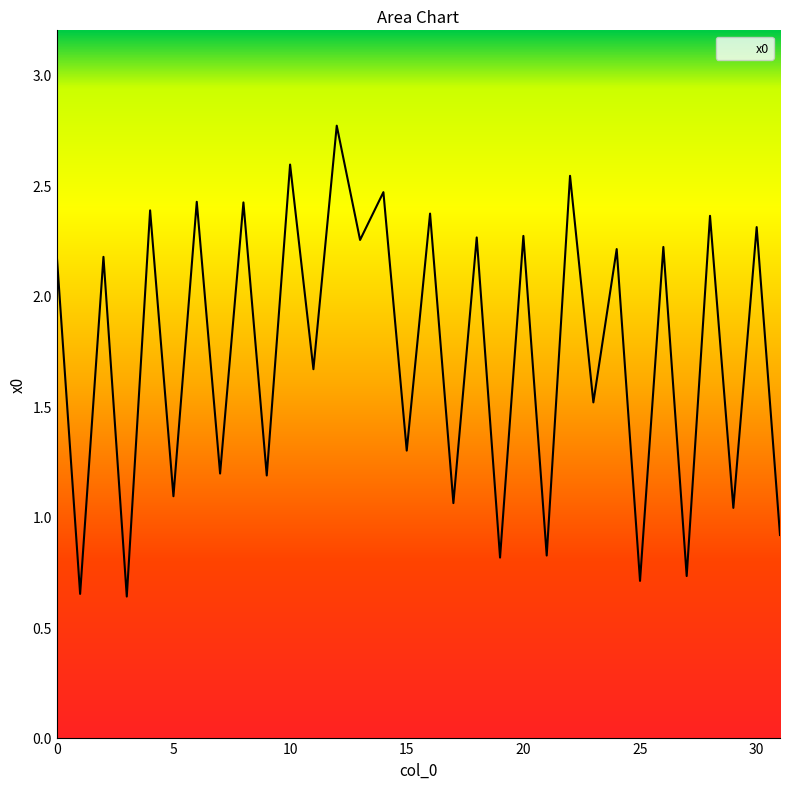

What is the difference between the maximum and minimum values?

2.1